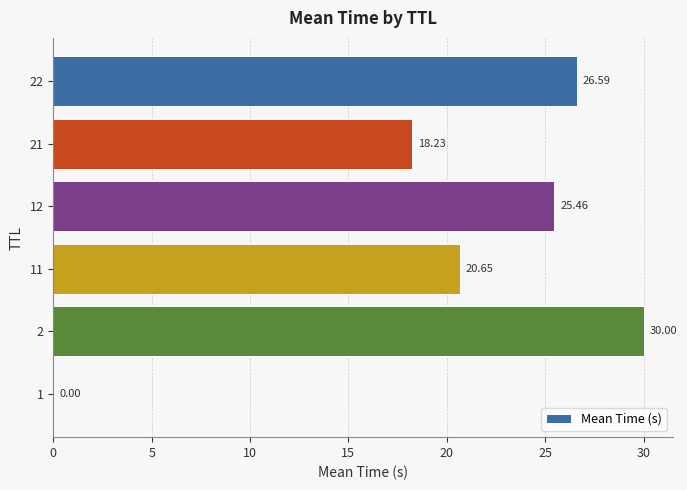

What is the change in value from 21 to 22?

+8.4